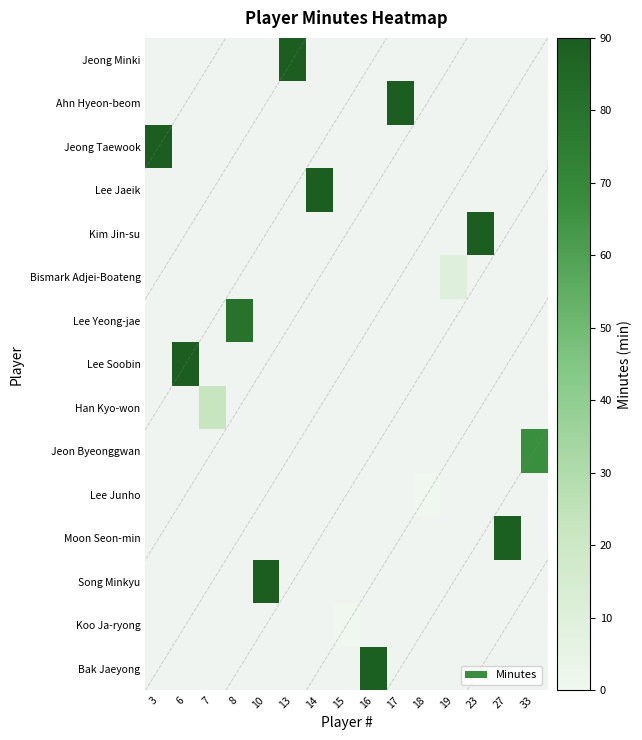

Count the number of data series in this chart.

15